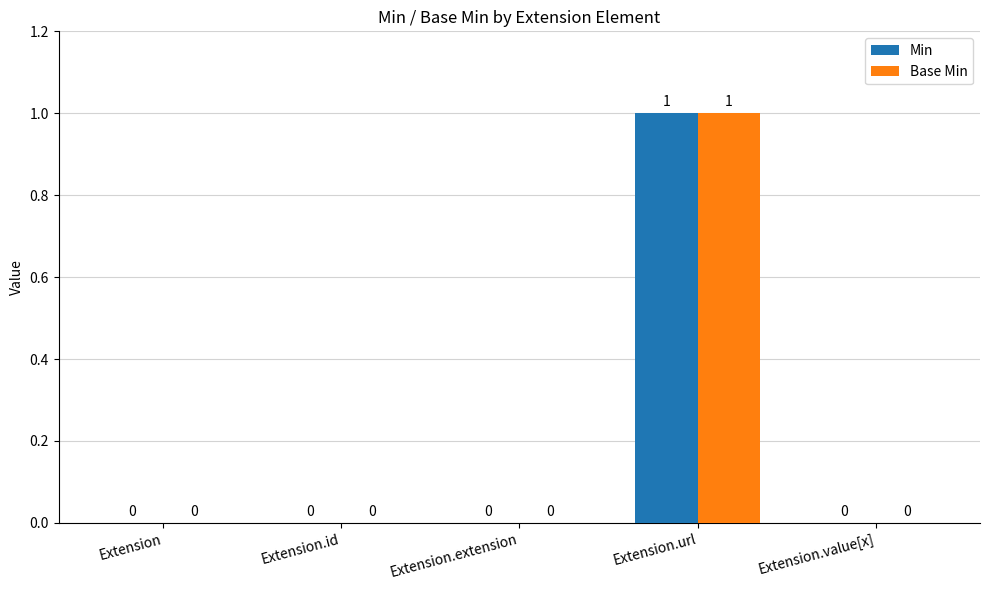

Is the value of Base Min at Extension.url greater than the value of Min at Extension.extension?

Yes